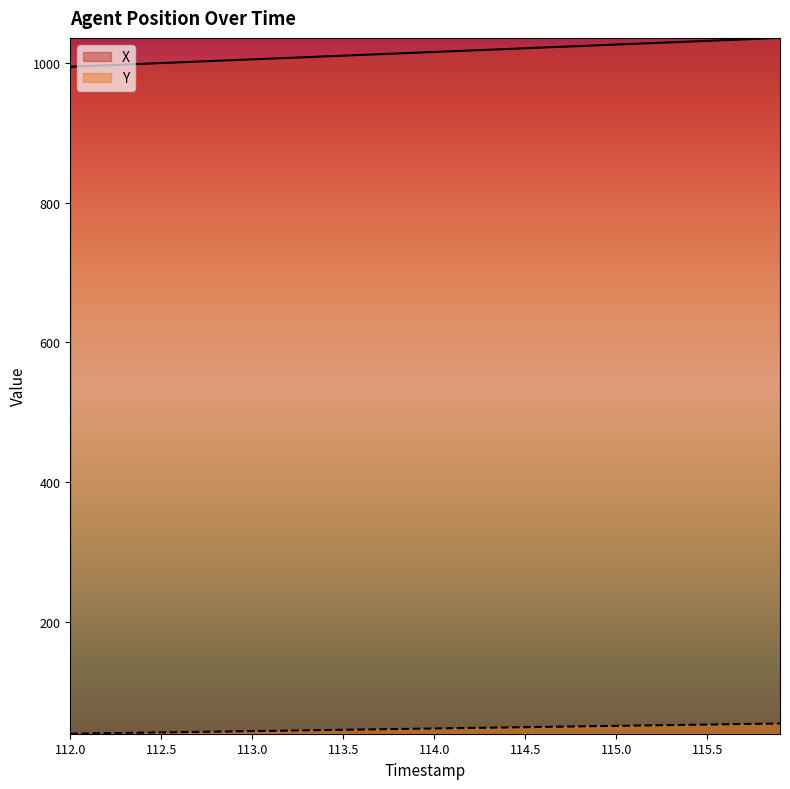

List the series in order of their overall mean, highest first.

X, Y